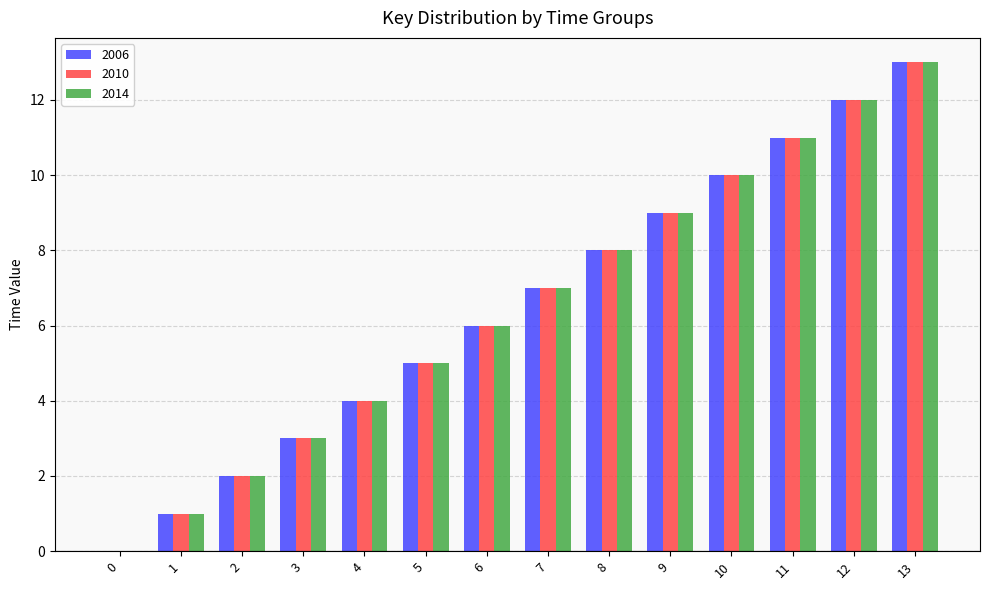

Is the value of 2006 at 11 greater than the value of 2010 at 8?

Yes